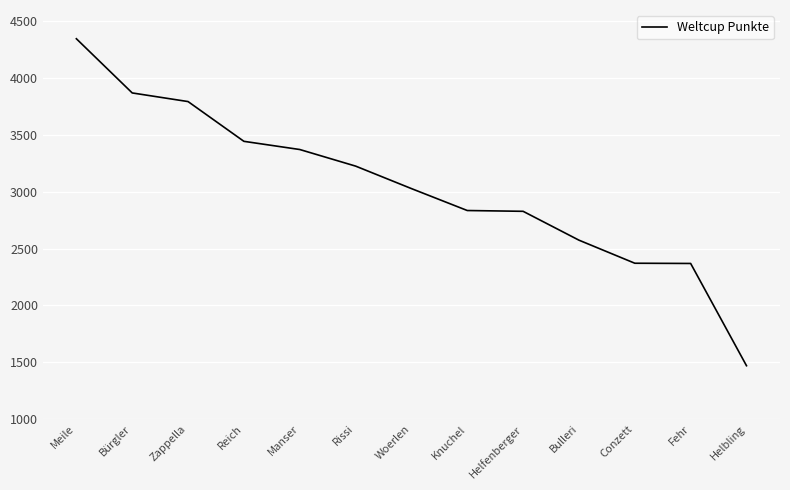

At which category does the chart reach its peak across all series?

Meile